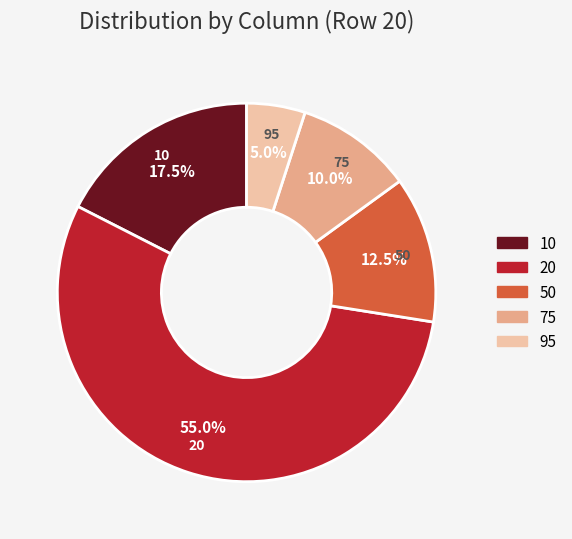

Which category has the smallest portion of the pie?

95